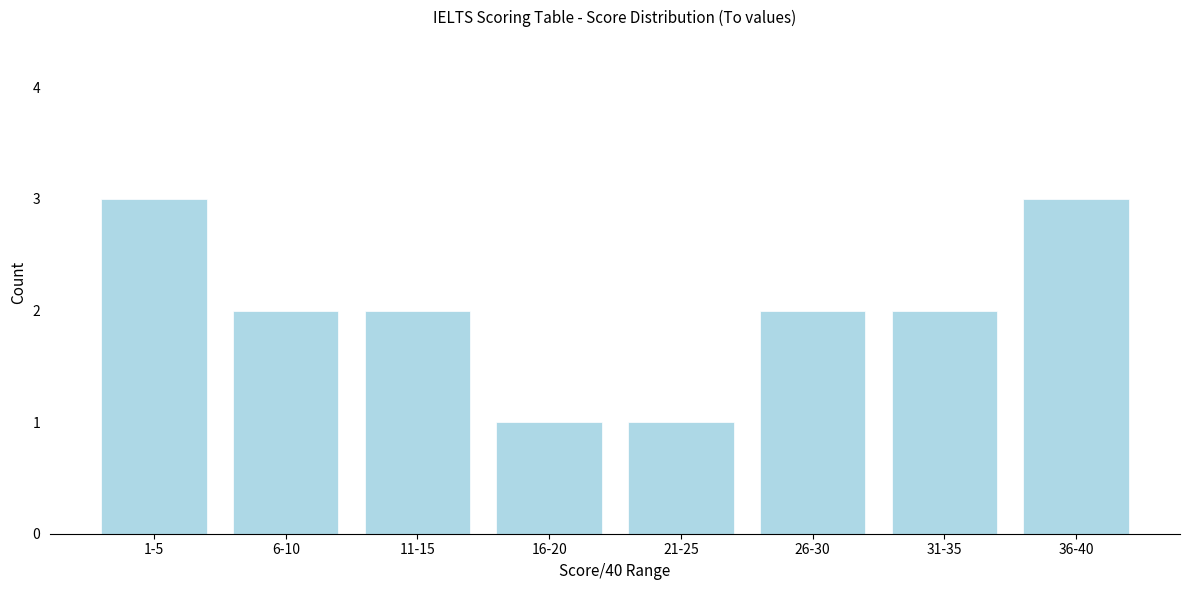

Reading left to right, what are all the values shown in this chart?

3	2	2	1	1	2	2	3